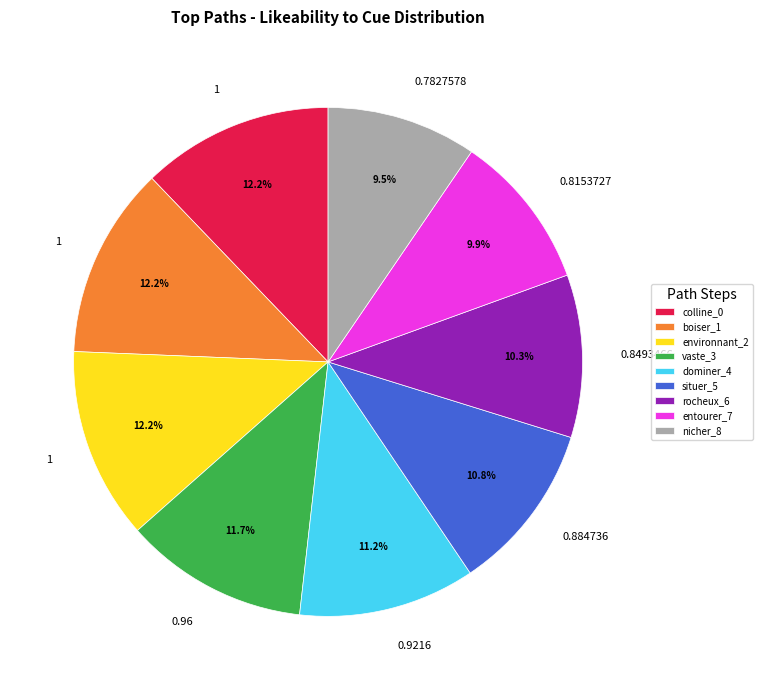

What is the total percentage of dominer_4 and entourer_7?

21.1%